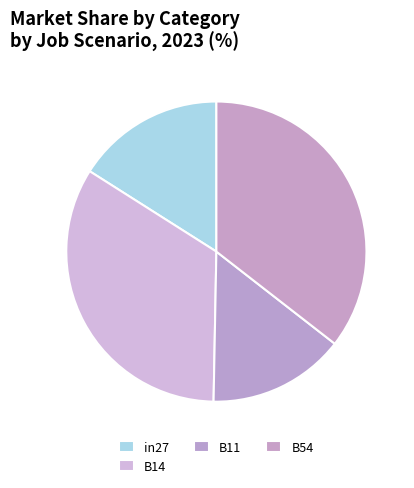

To the nearest percent, what is the difference between the B11 and B54 slice percentages?

21%